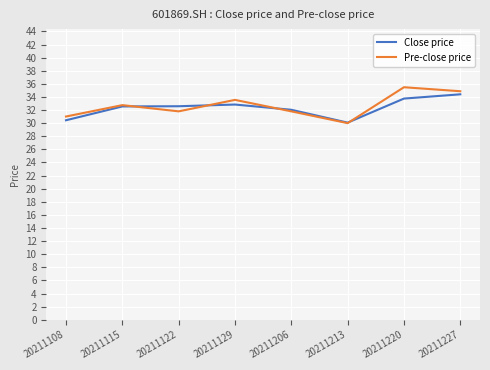

Is it true that Pre-close price equals 35.5 at 20211220?

True